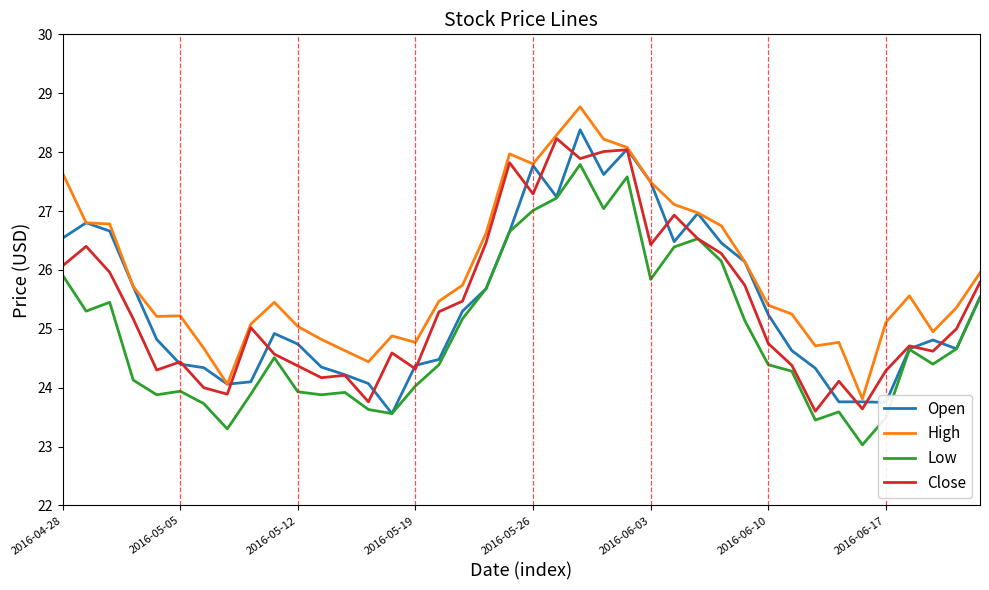

Which series has the largest total across all categories?

High